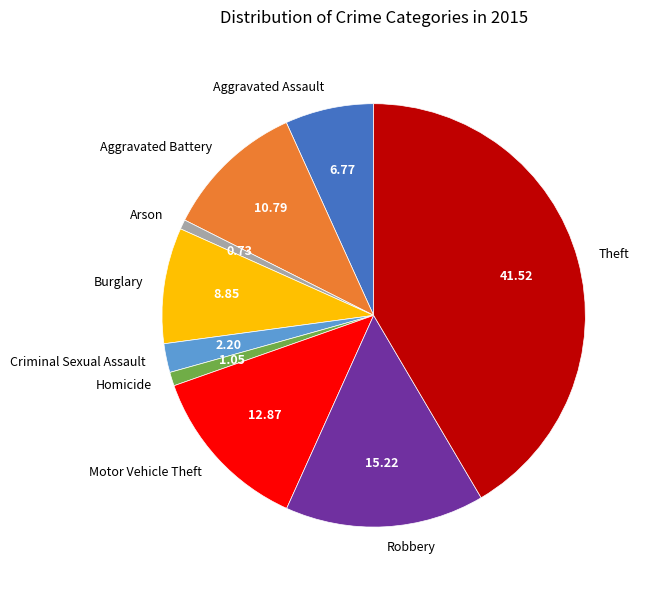

Which category has the biggest portion of the pie?

Theft